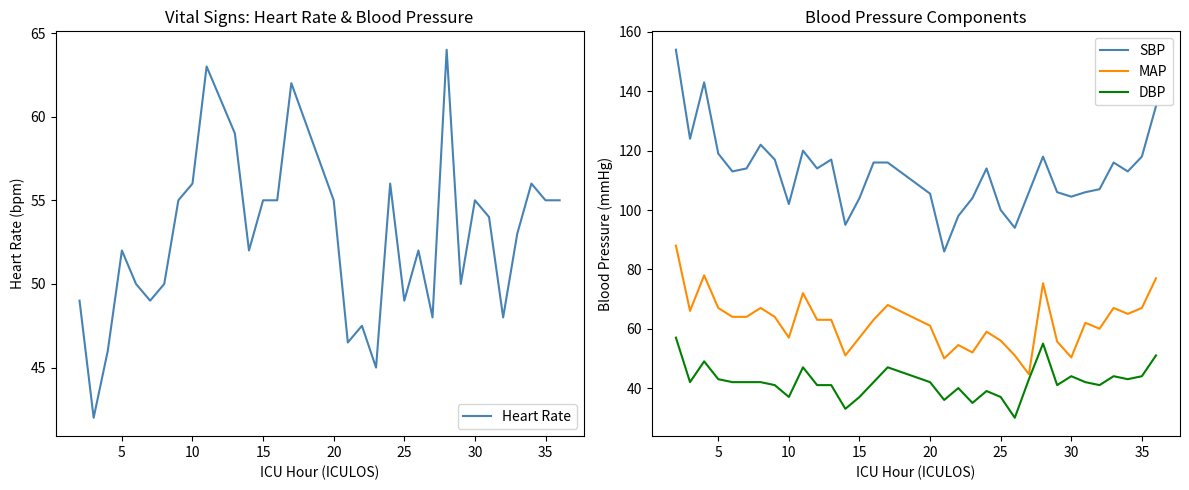

What is the minimum value for DBP?

30.0